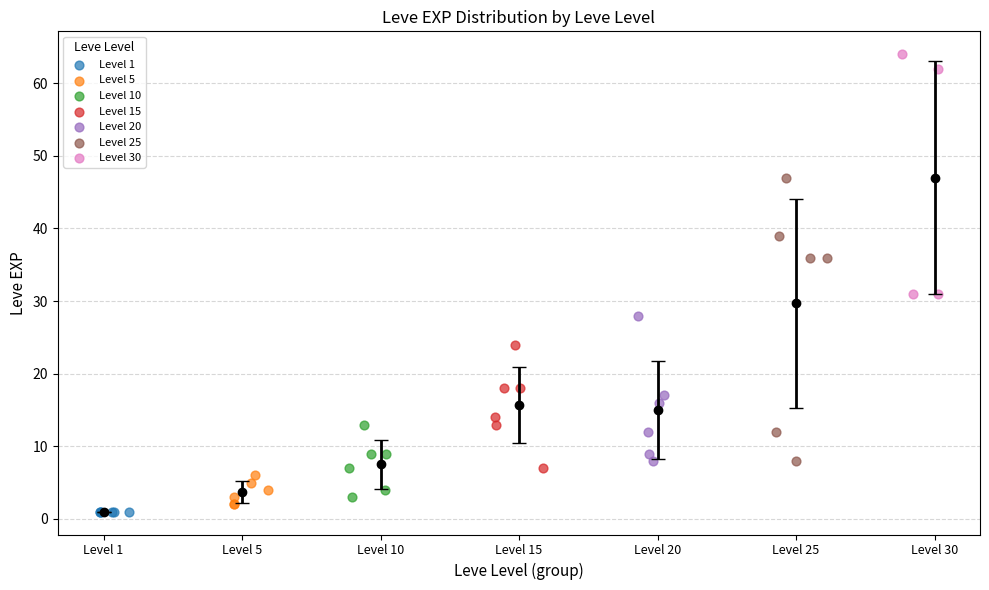

Which series reaches the maximum Y coordinate?

Level 30